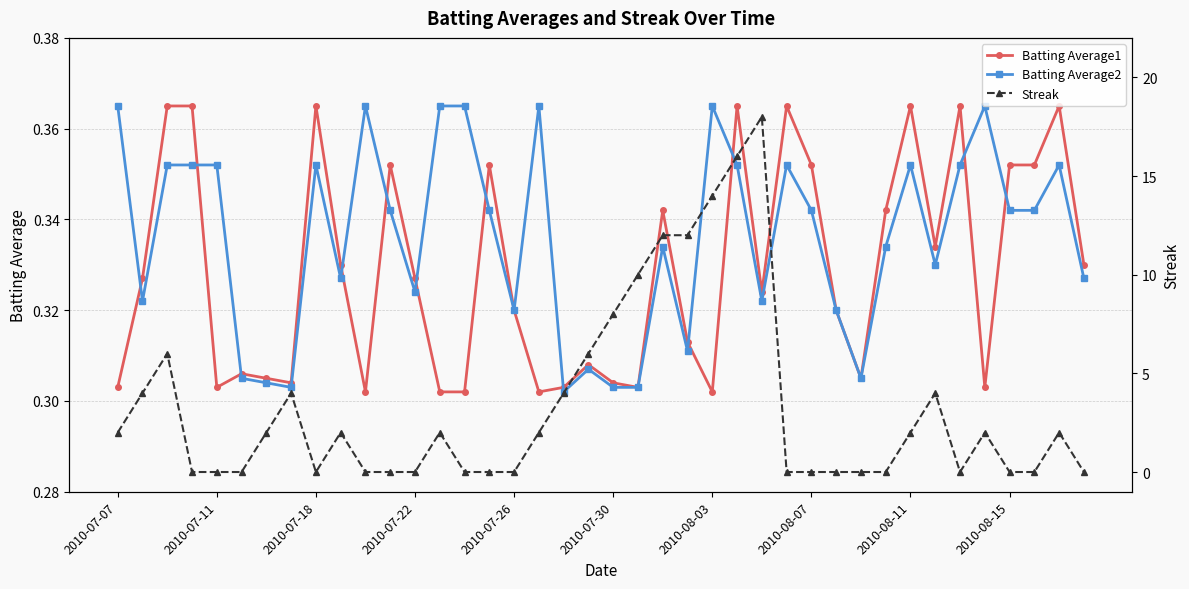

Count the Batting Average2 values in the range 0 to 1.

40